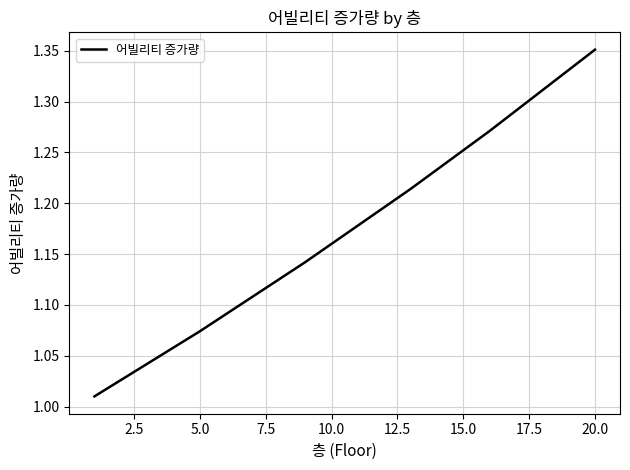

What is the difference between the maximum and minimum values?

0.3